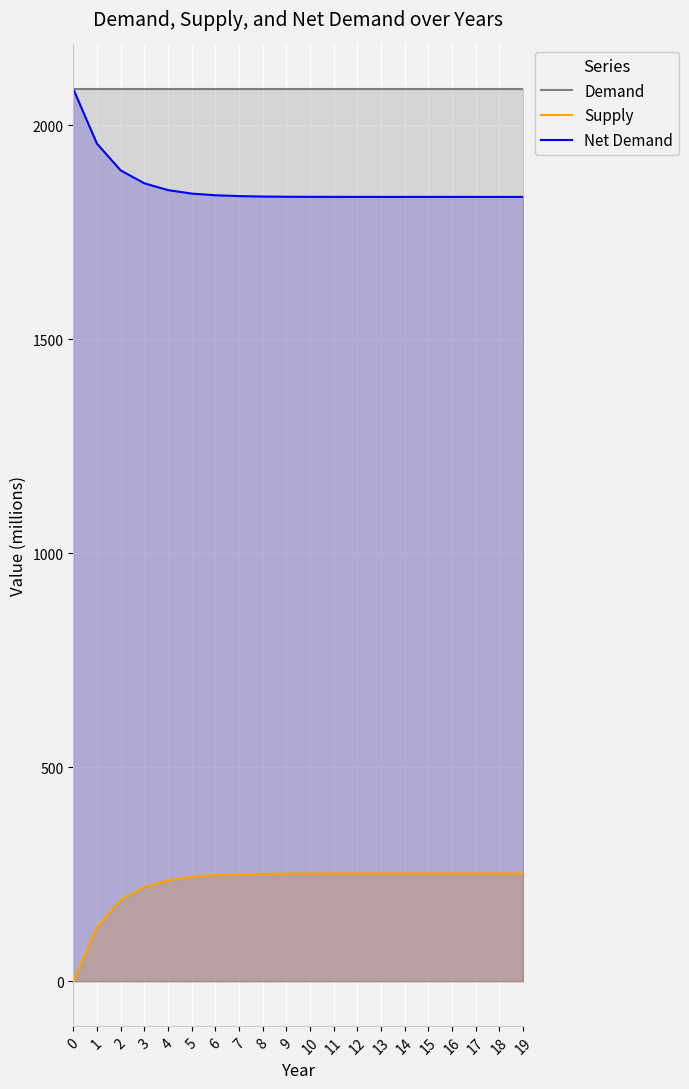

The Demand series shows 1308.8 at 9. True or false?

False